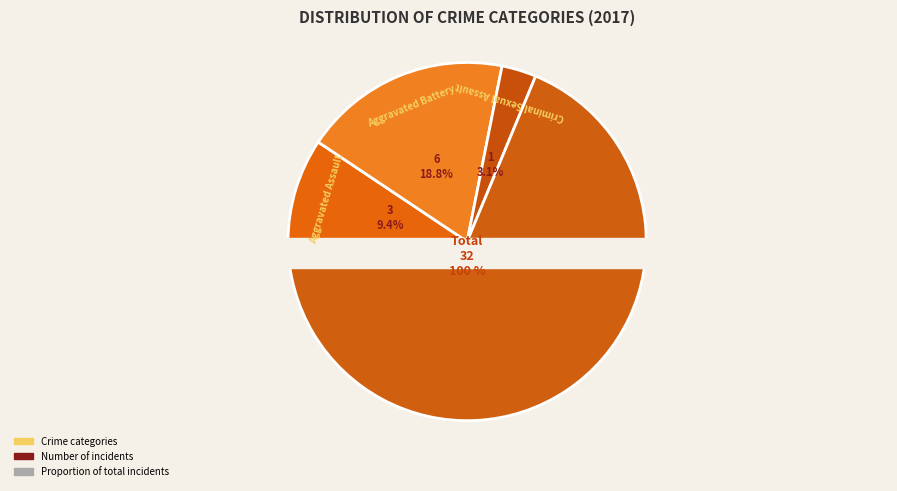

To the nearest percent, what portion does Robbery represent?

69%